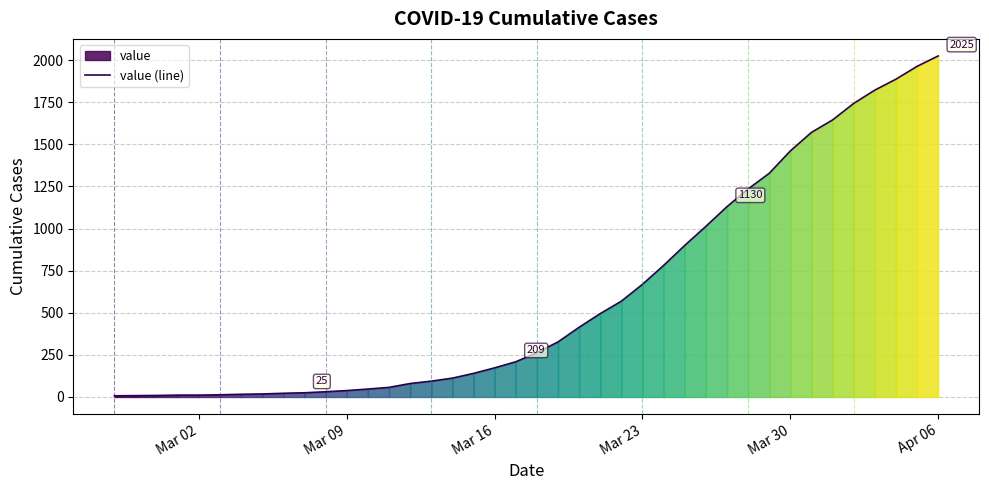

True or false: there are more than 0 points higher than both neighbors.

False